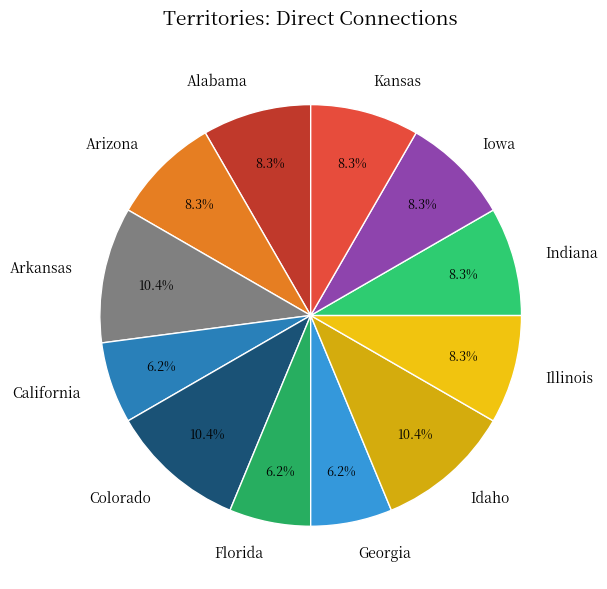

Is there any slice that represents more than half of the pie?

No